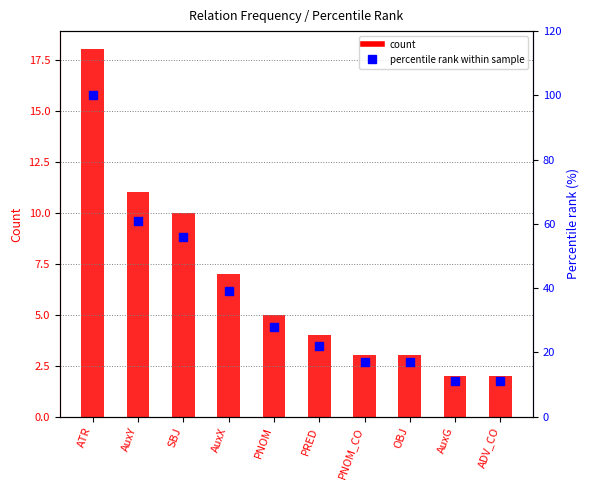

At which label does count first exceed 5?

ATR